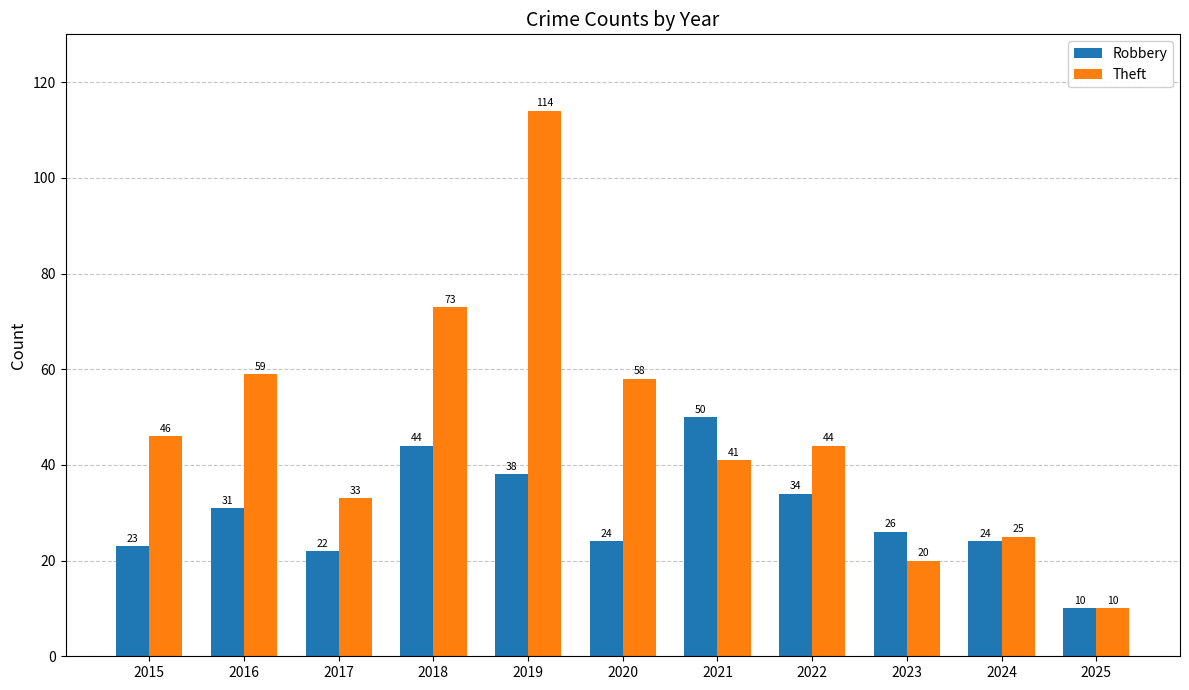

What is the sum of all Theft values?

523